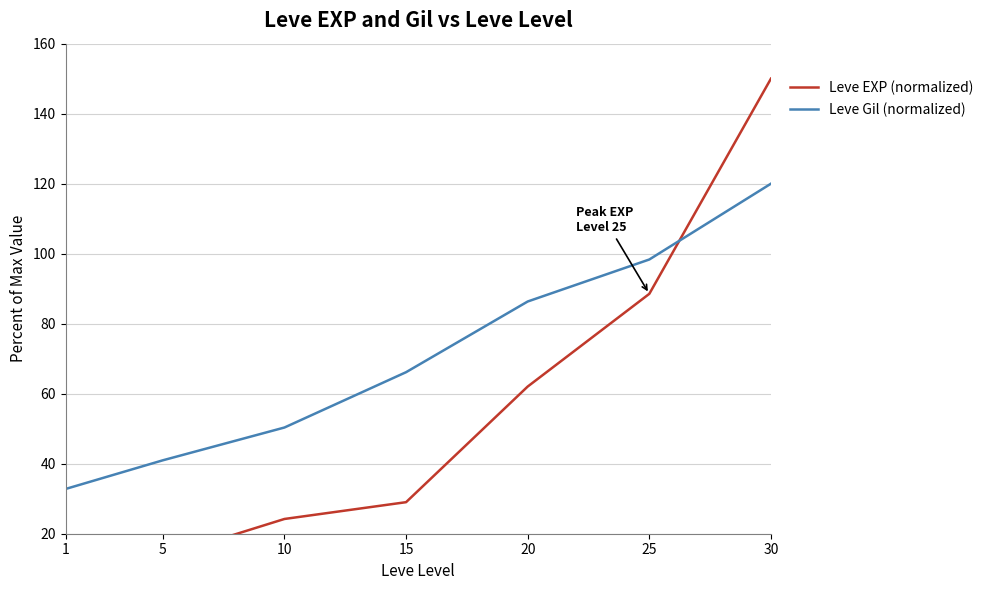

What is the difference between the Leve Gil (normalized) values at 25 and 5?

57.4